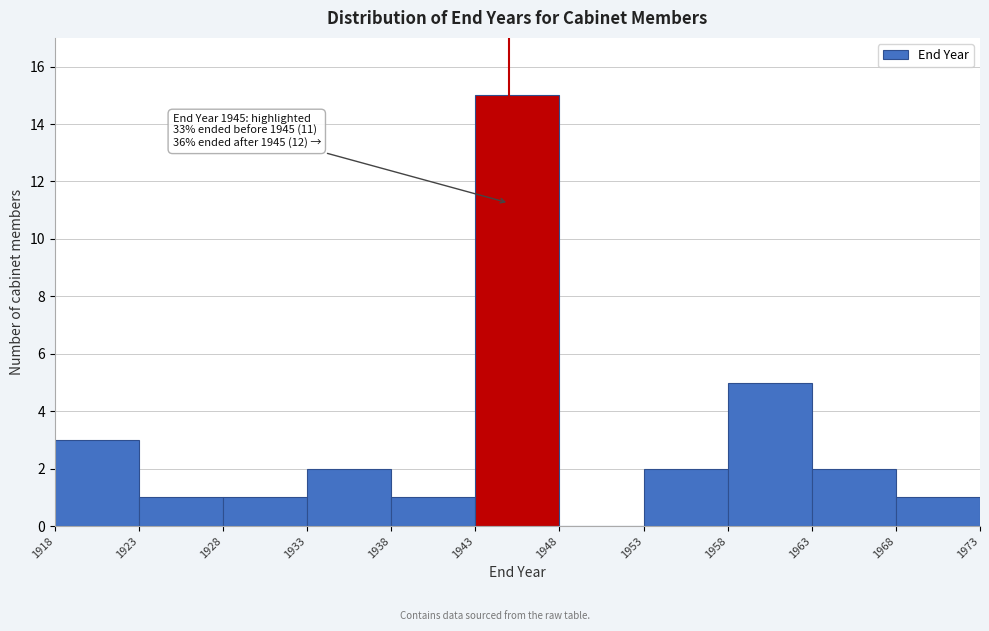

Over which range of the x-axis is the bar tallest?

1943 to 1948